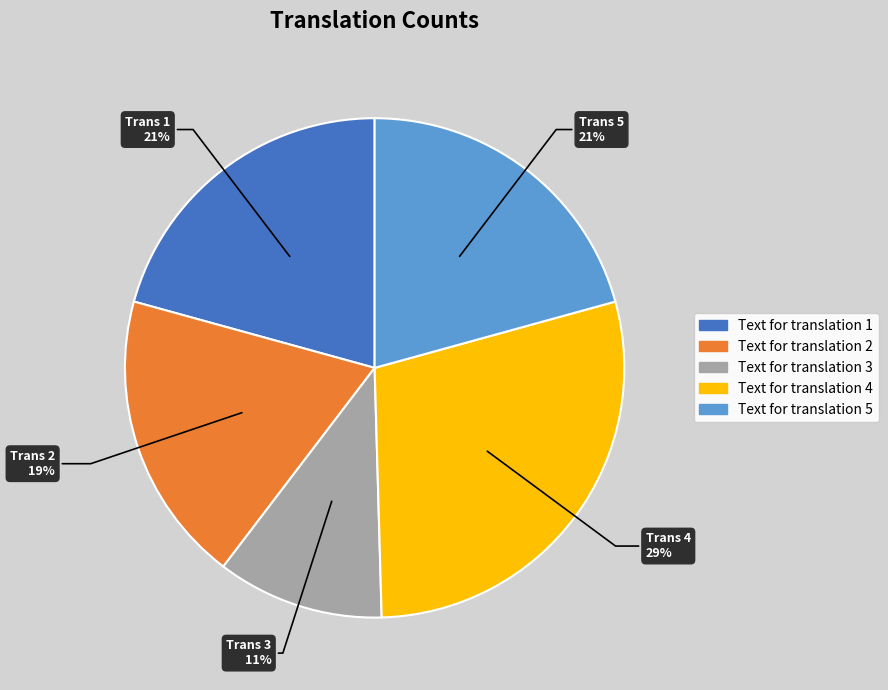

To the nearest percent, what portion does Text for translation 5 represent?

21%